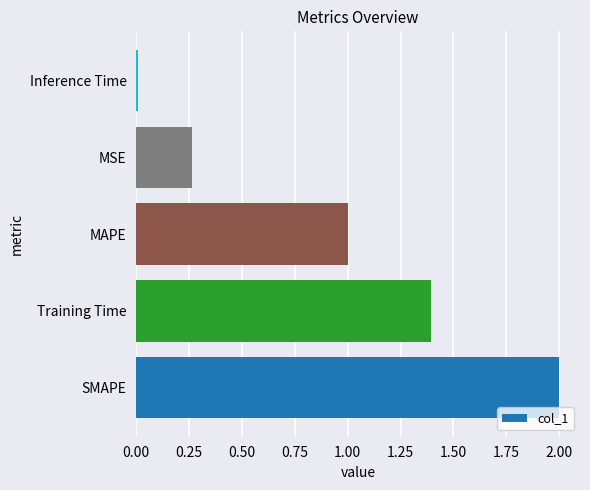

Are the bars grouped side by side (vs. stacked)?

No